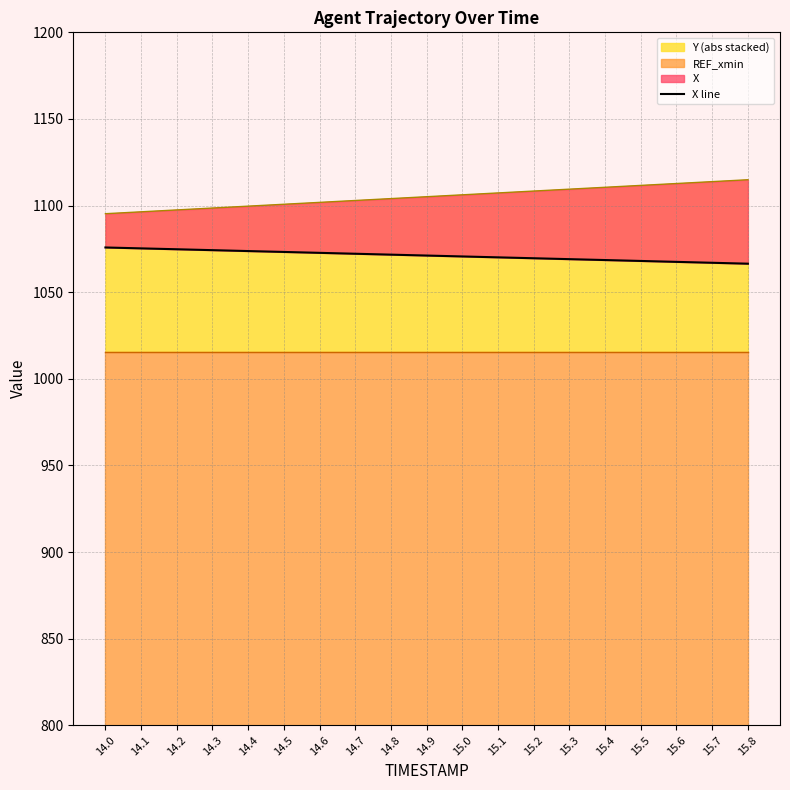

List the labels in order of value, smallest first.

15.8, 15.7, 15.6, 15.5, 15.4, 15.3, 15.2, 15.1, 15.0, 14.9, 14.8, 14.7, 14.6, 14.5, 14.4, 14.3, 14.2, 14.1, 14.0